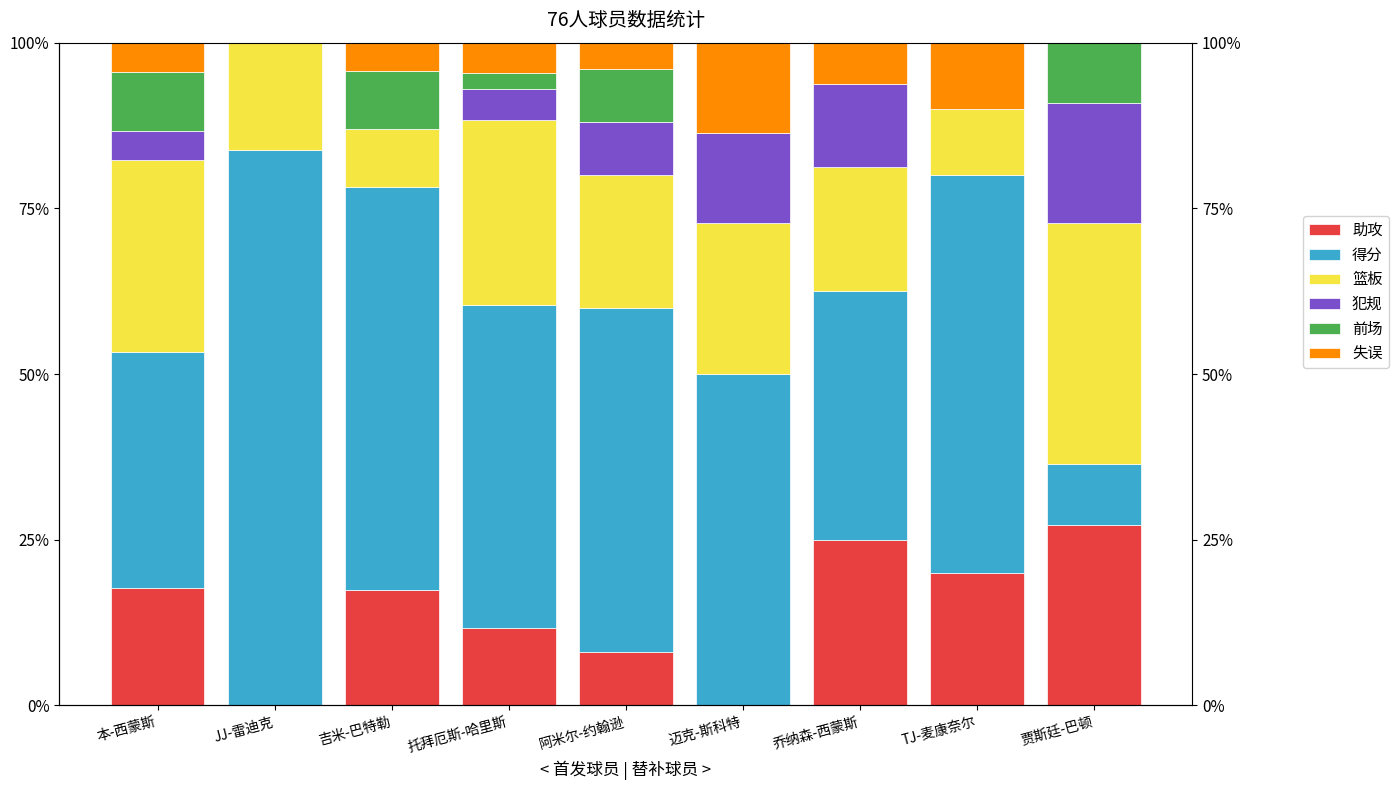

The value of 篮板 at TJ-麦康奈尔 is 5.5. True or false?

False